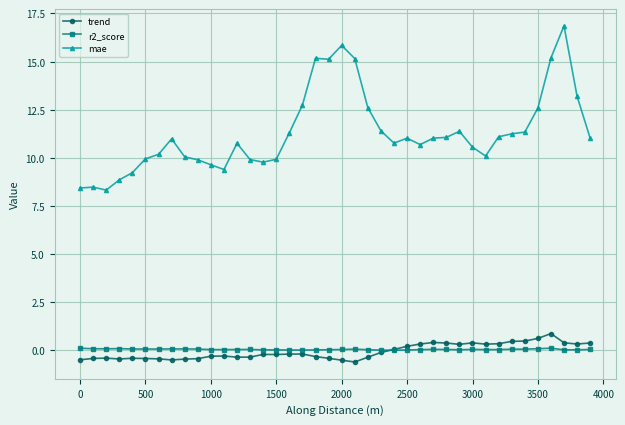

Which series has the widest spread of values?

mae